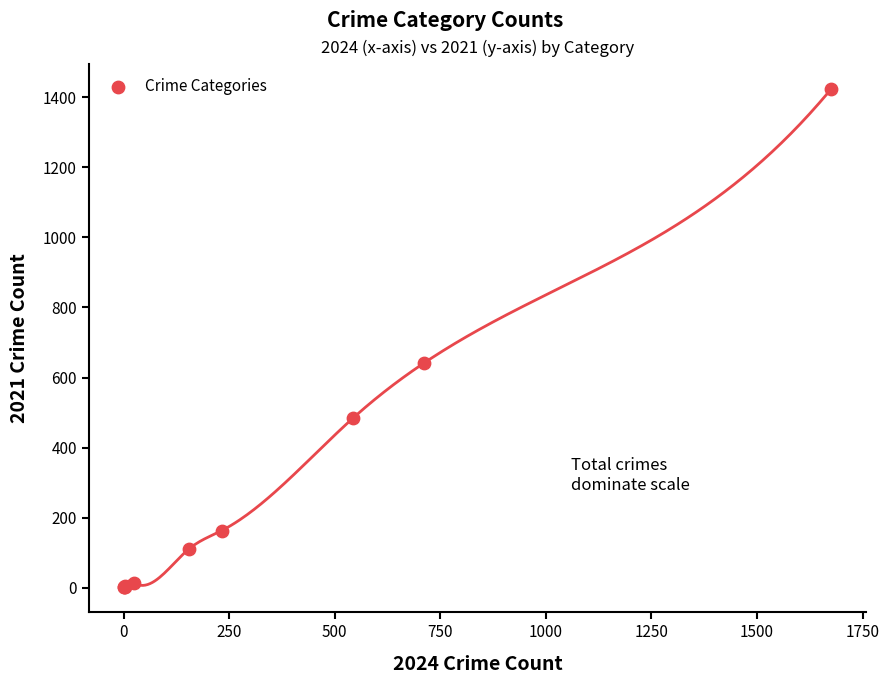

What Y value in the scatter plot is closest to 712?

642